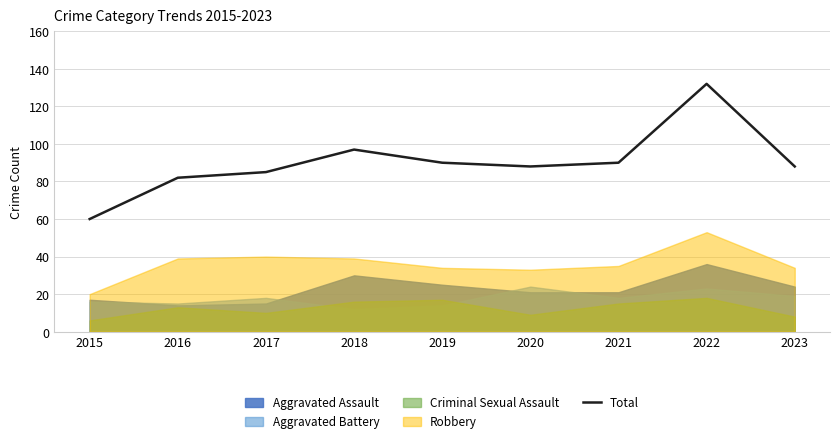

The value at 2021 is 52. True or false?

False